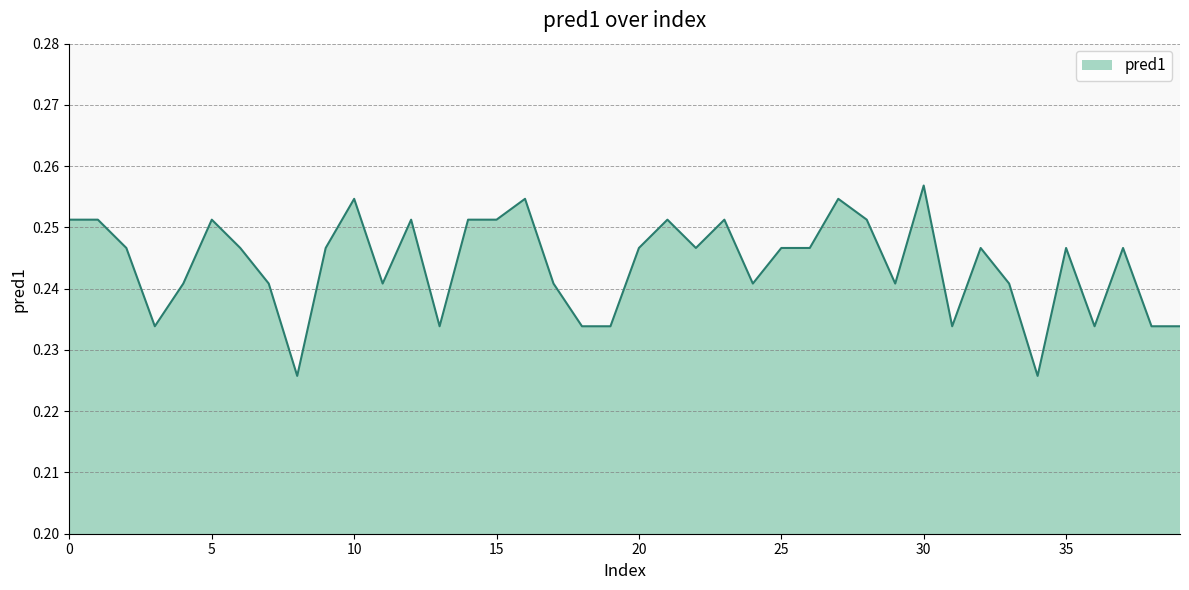

How many values are between 0 and 1?

40